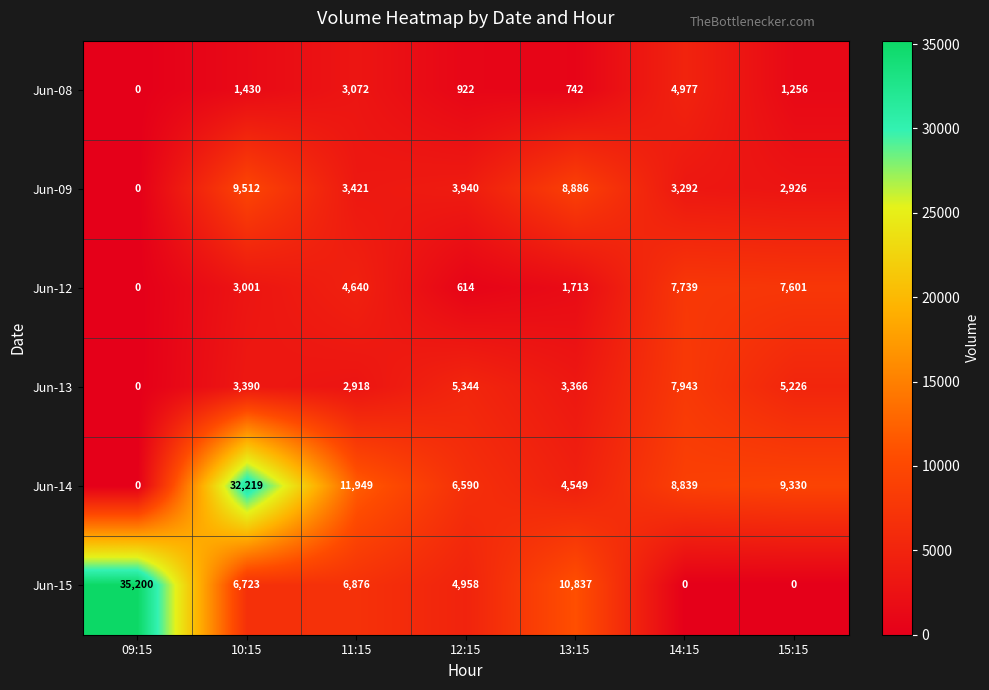

How many positive values does the Jun-09 series have?

6